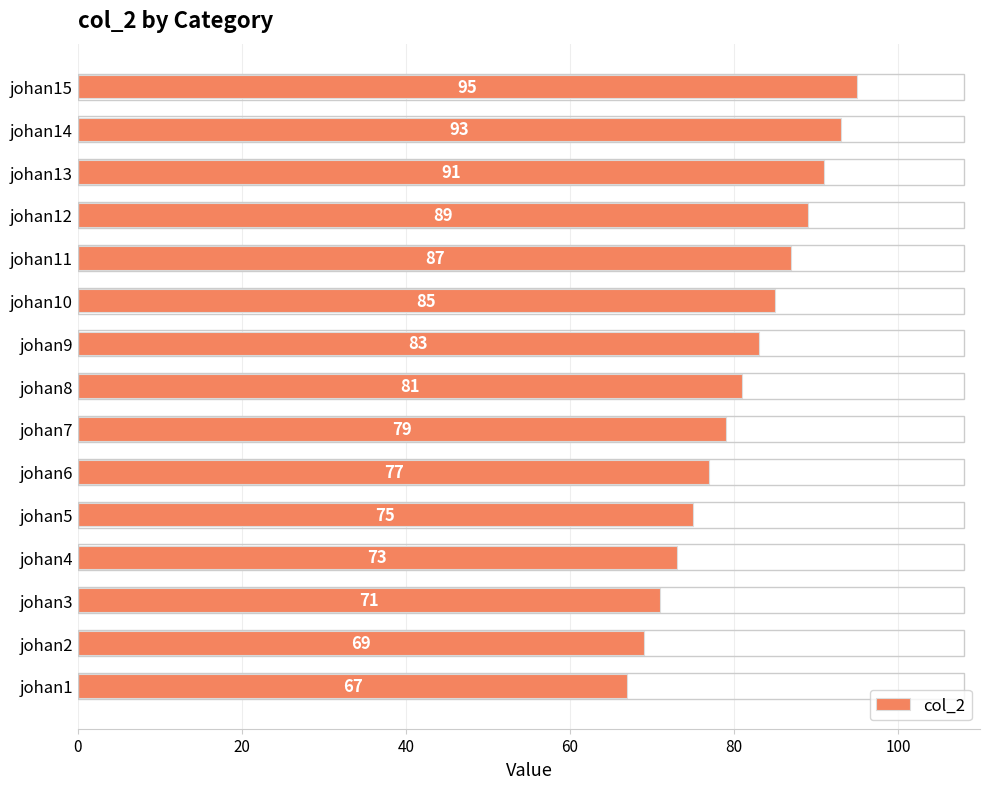

What is the greatest value displayed?

95